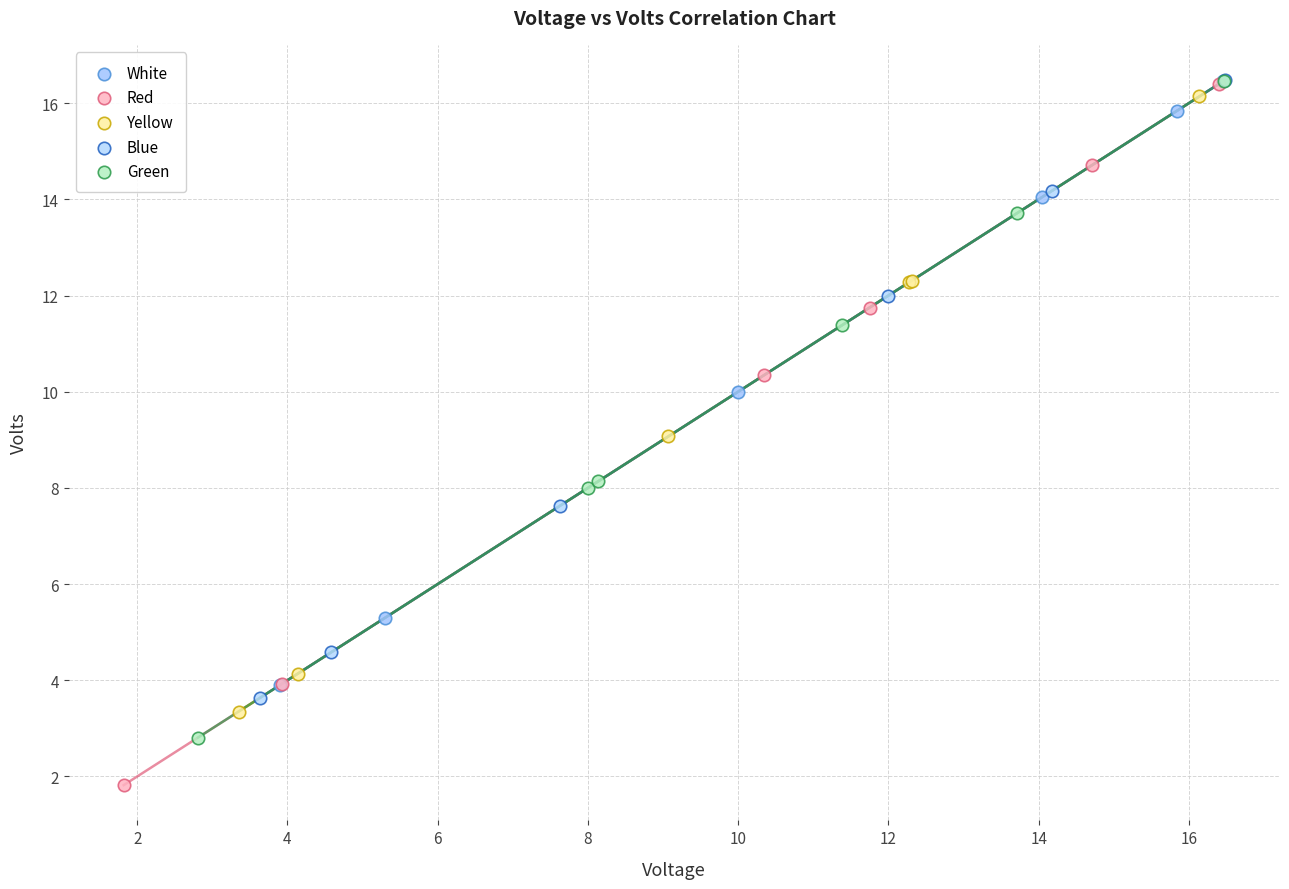

Which series has the widest spread of Y values?

Red